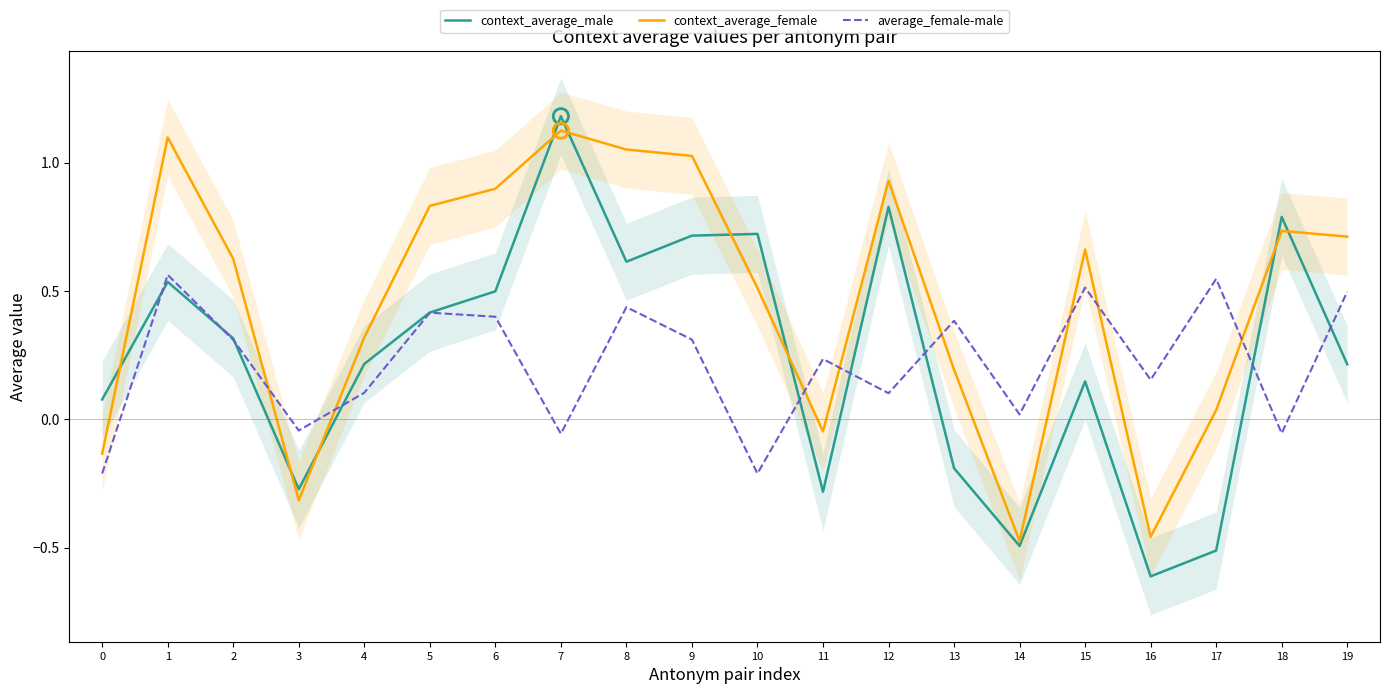

What are all the series names shown in the legend?

context_average_male, context_average_female, average_female-male